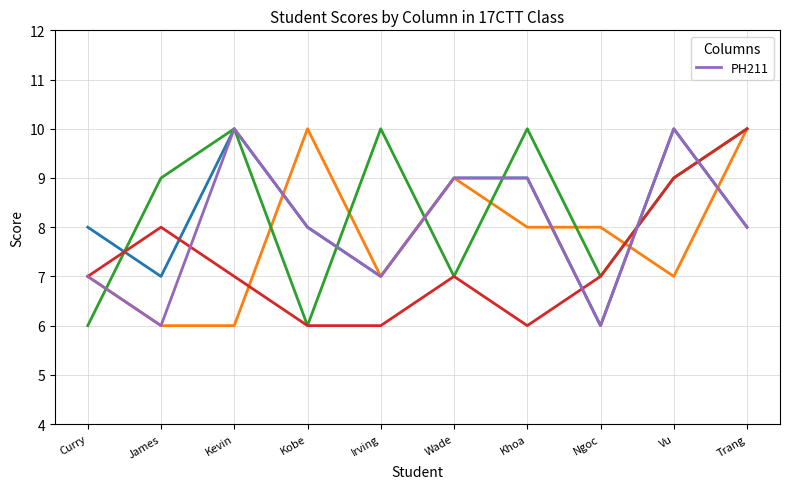

List the labels in order of value, largest first.

Kevin, Vu, Wade, Khoa, Kobe, Trang, Curry, Irving, James, Ngoc